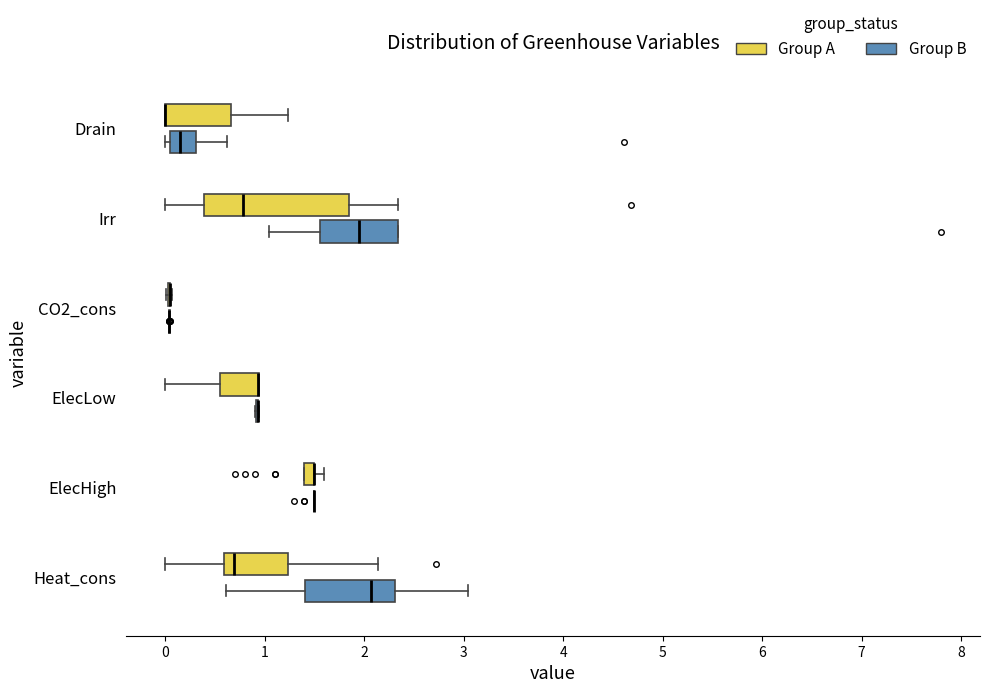

Which box is the widest, from its left edge to its right edge?

Irr (Group A)